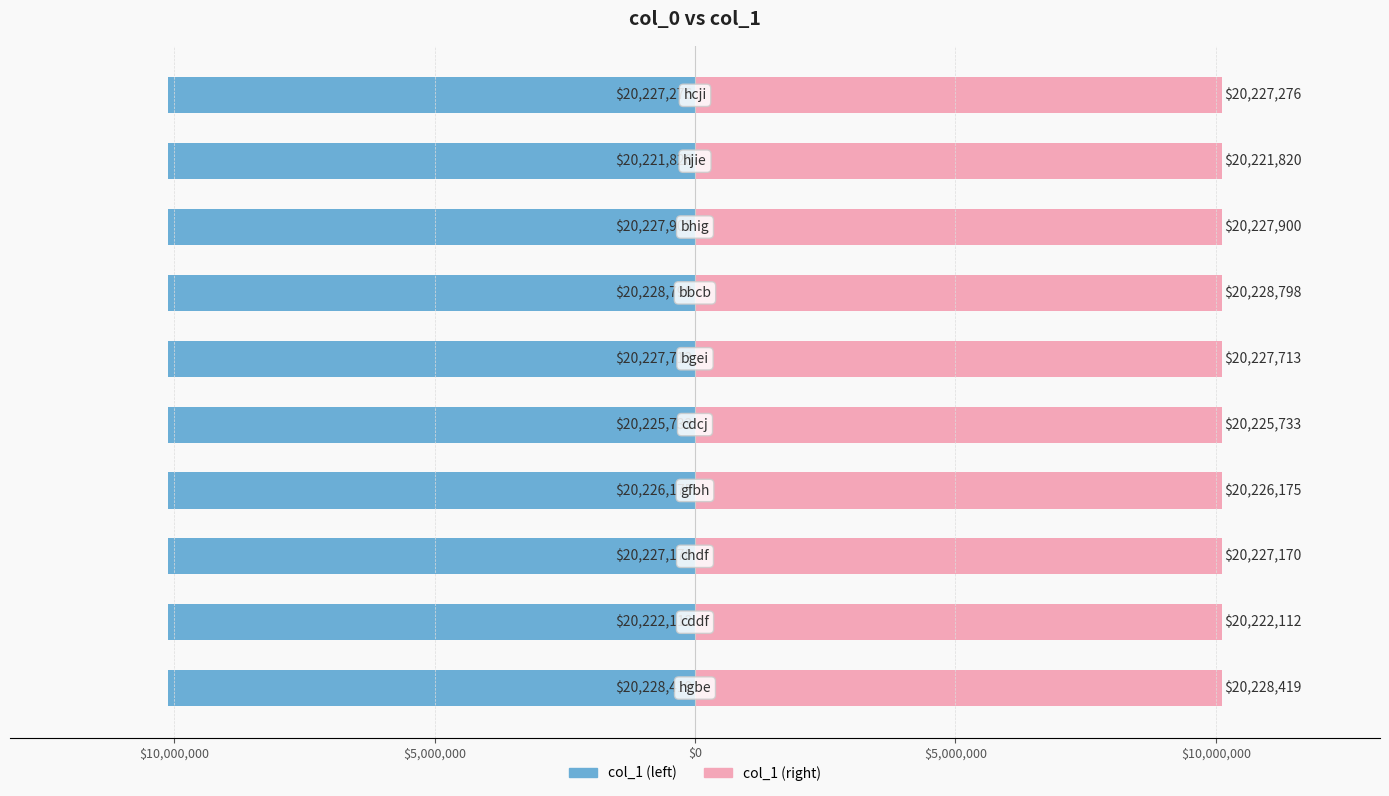

How many bars are there in each group?

2